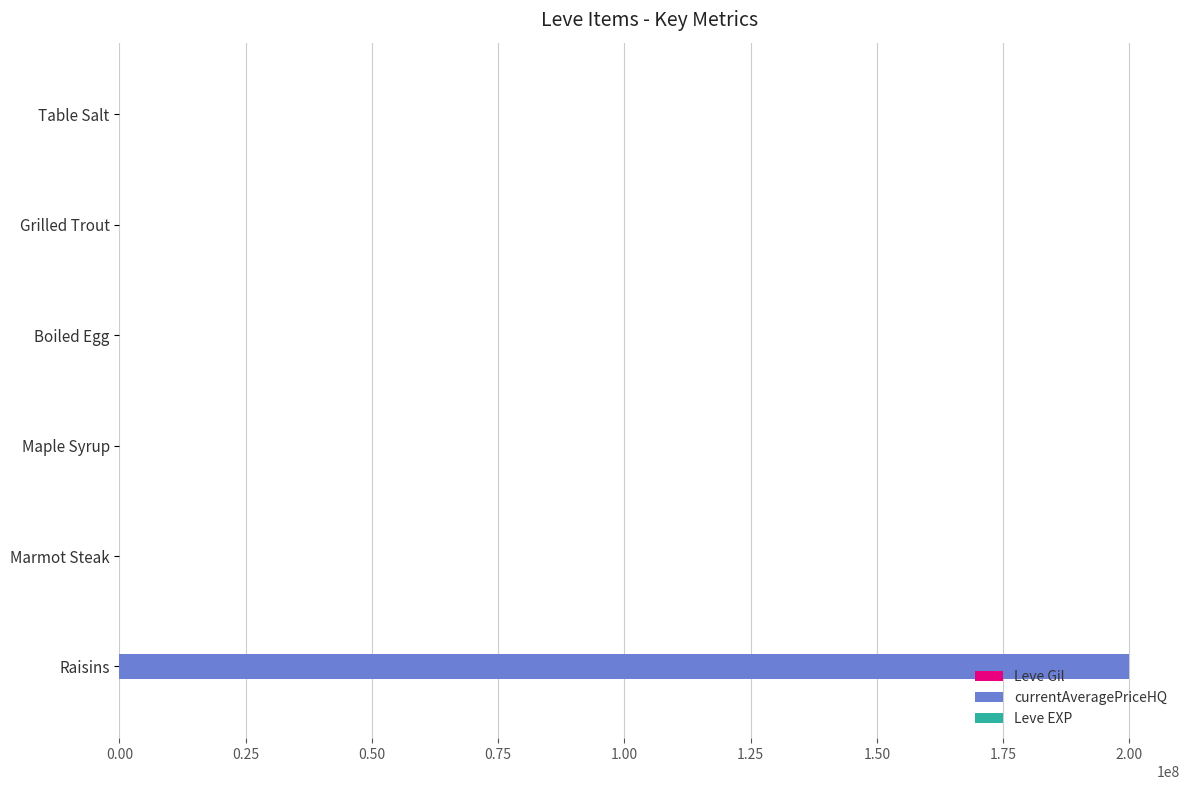

Which category has the highest value across all series?

Raisins